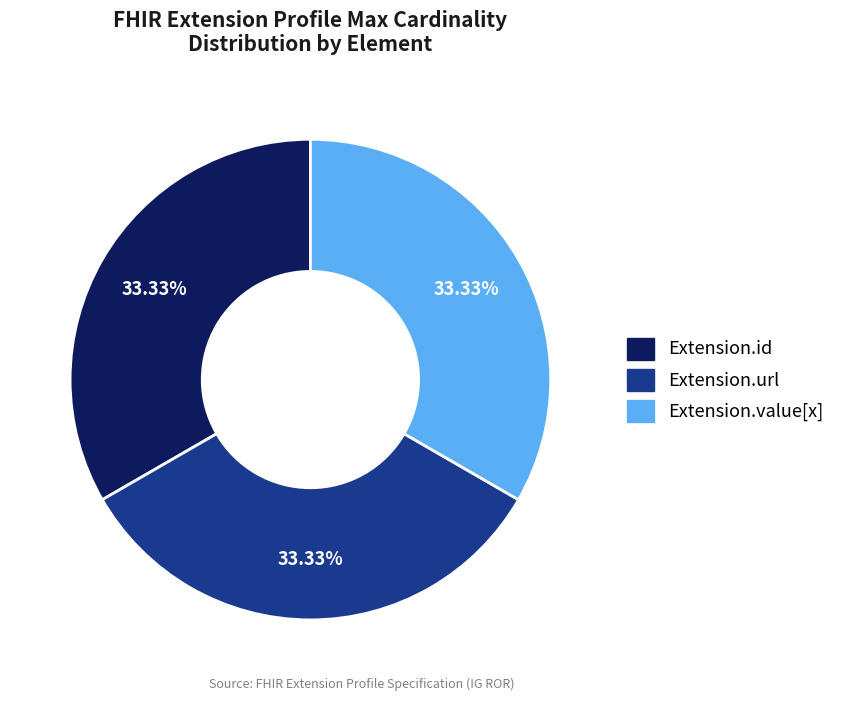

Is there a majority slice in this chart?

No